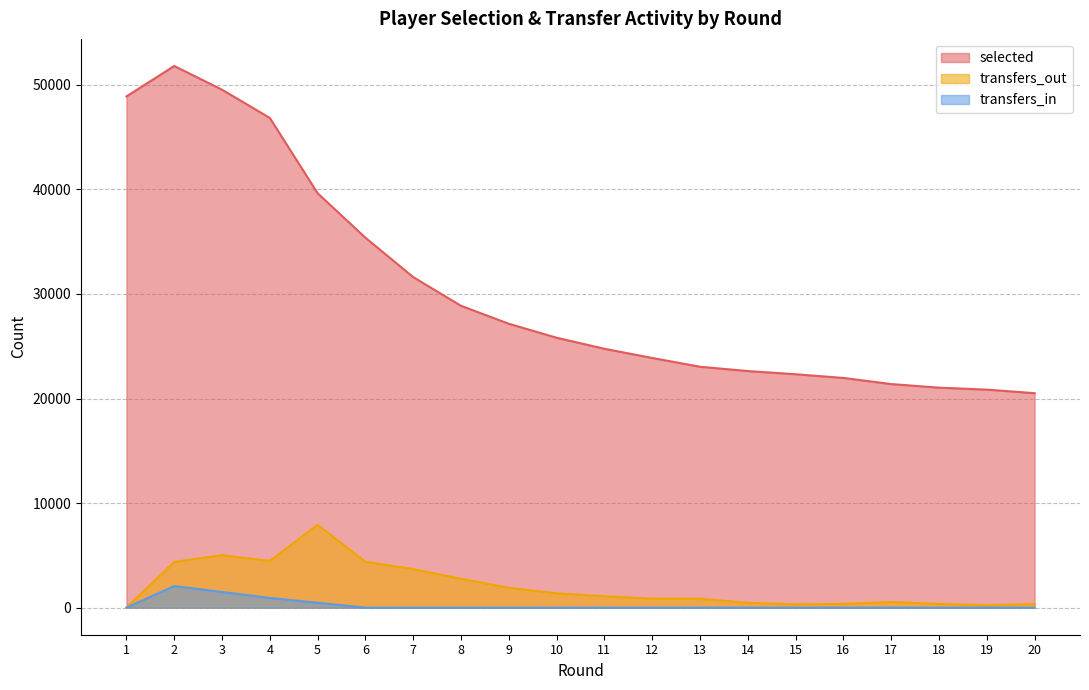

Where is transfers_in nearest to the value 1031?

4